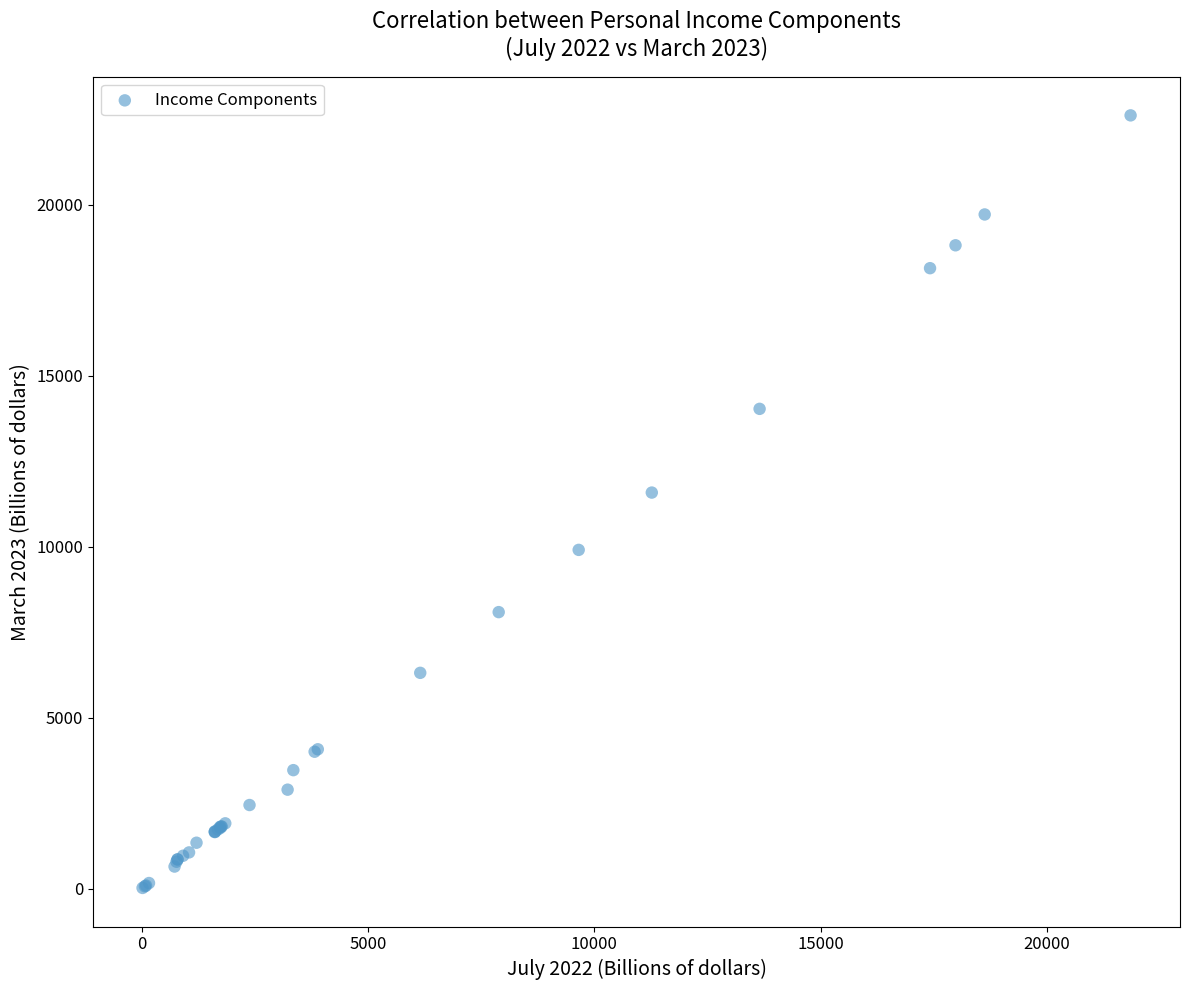

What Y value in the scatter plot is closest to 11314?

11579.8